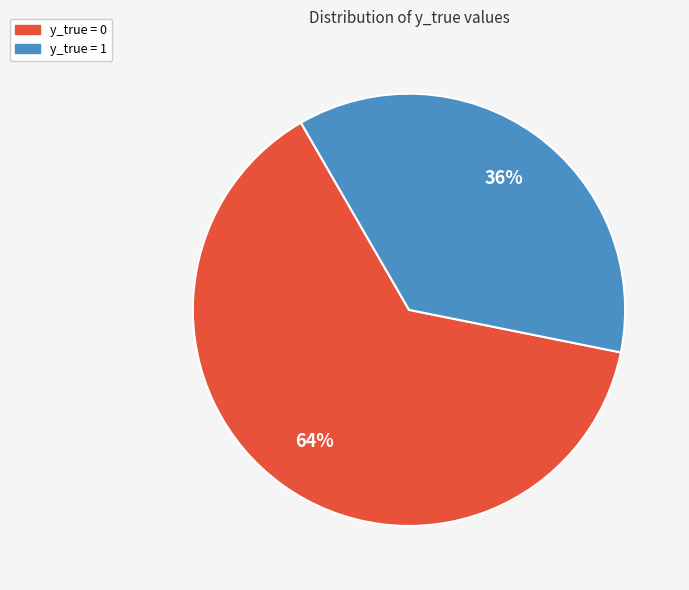

What percentage is the y_true = 0 slice, to the nearest percent?

64%